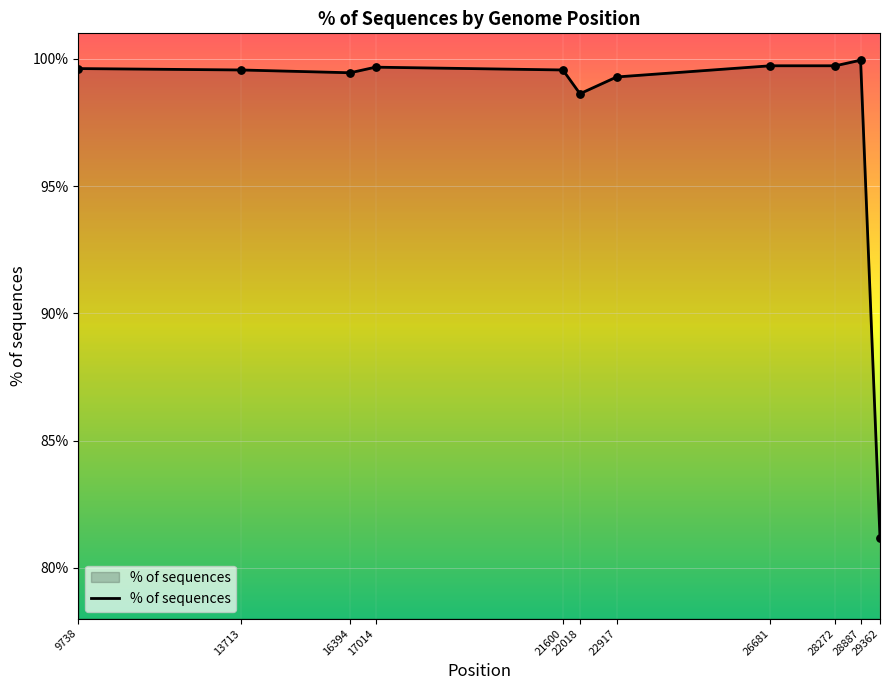

What is the change in value from 13713 to 28272?

+0.2